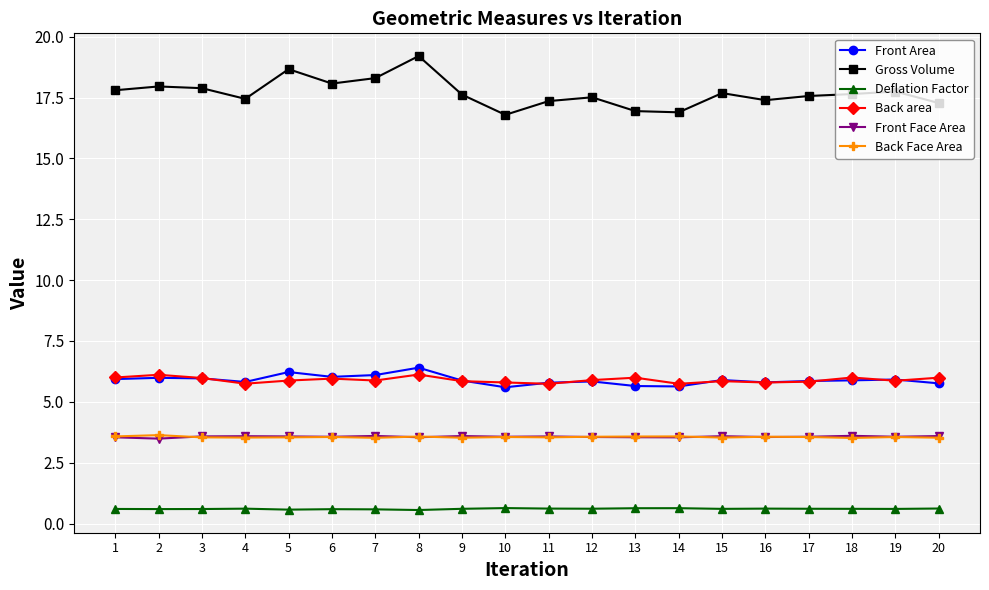

The Back Face Area series shows 3.5 at 15. True or false?

True